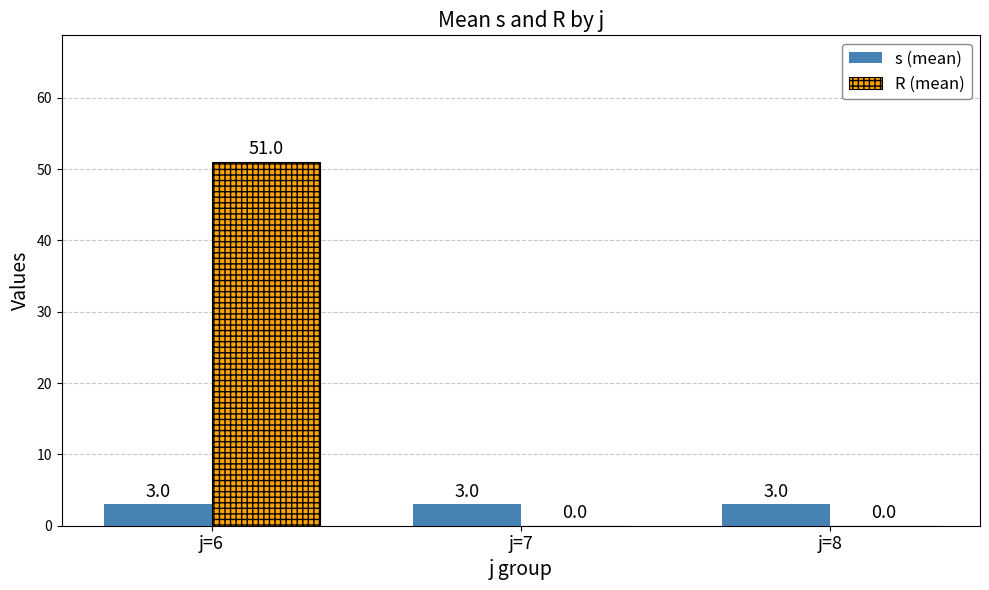

Is it true that s (mean) equals 3 at j=6?

True